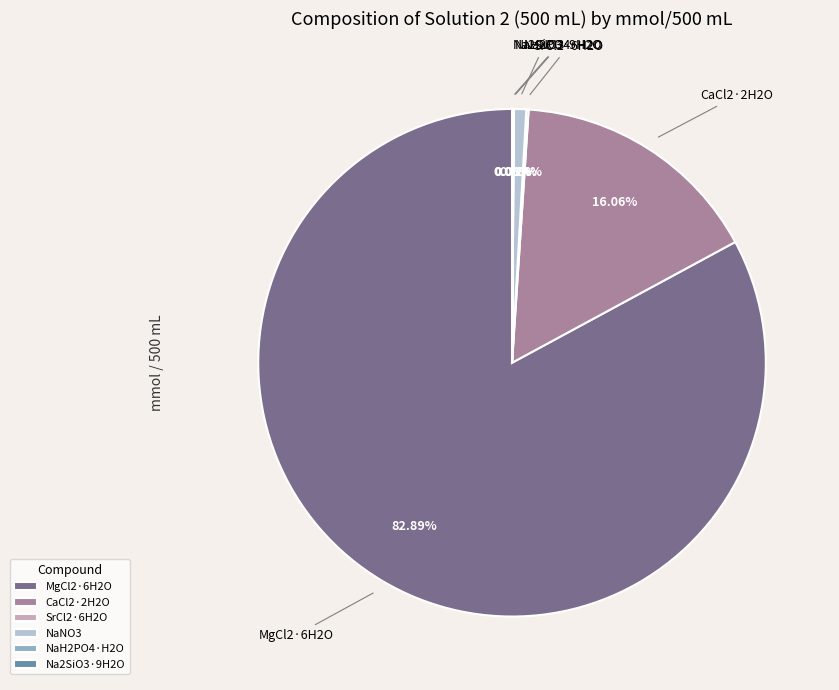

Is there any slice that represents more than half of the pie?

Yes